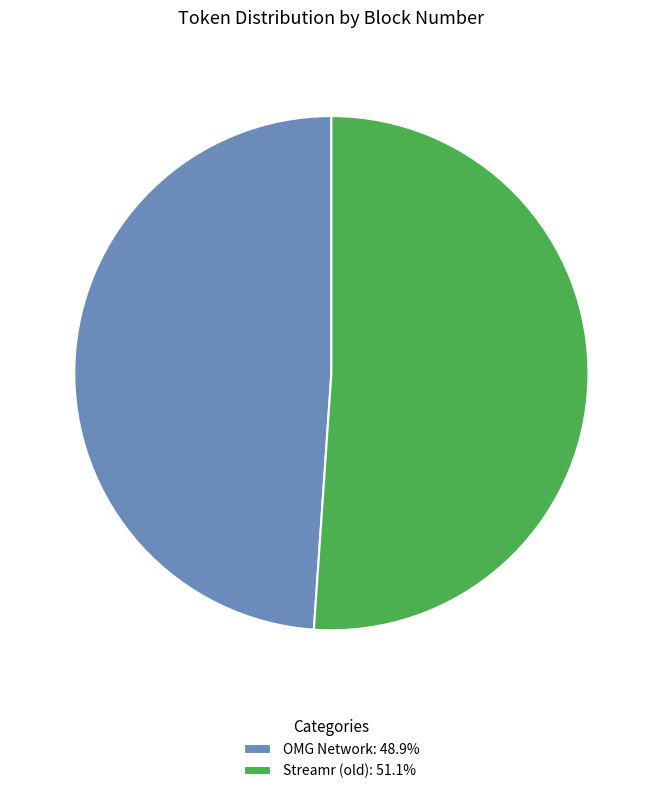

Rank the categories by value from highest to lowest.

Streamr (old), OMG Network